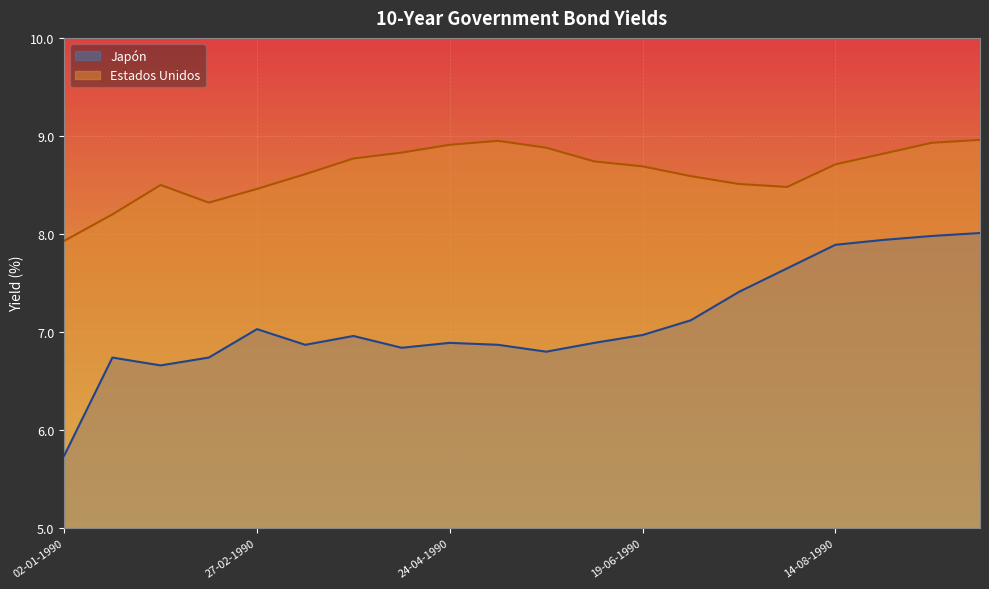

What is the approximate value of Estados Unidos at 22-05-1990?

8.9